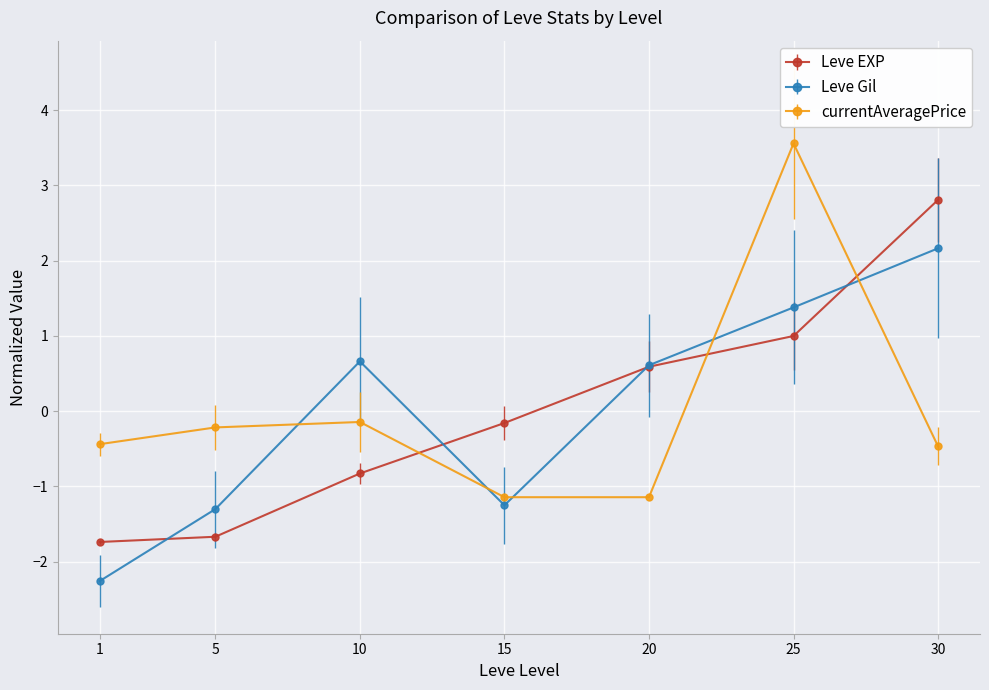

The value of Leve EXP at 1 is -1.7. True or false?

True